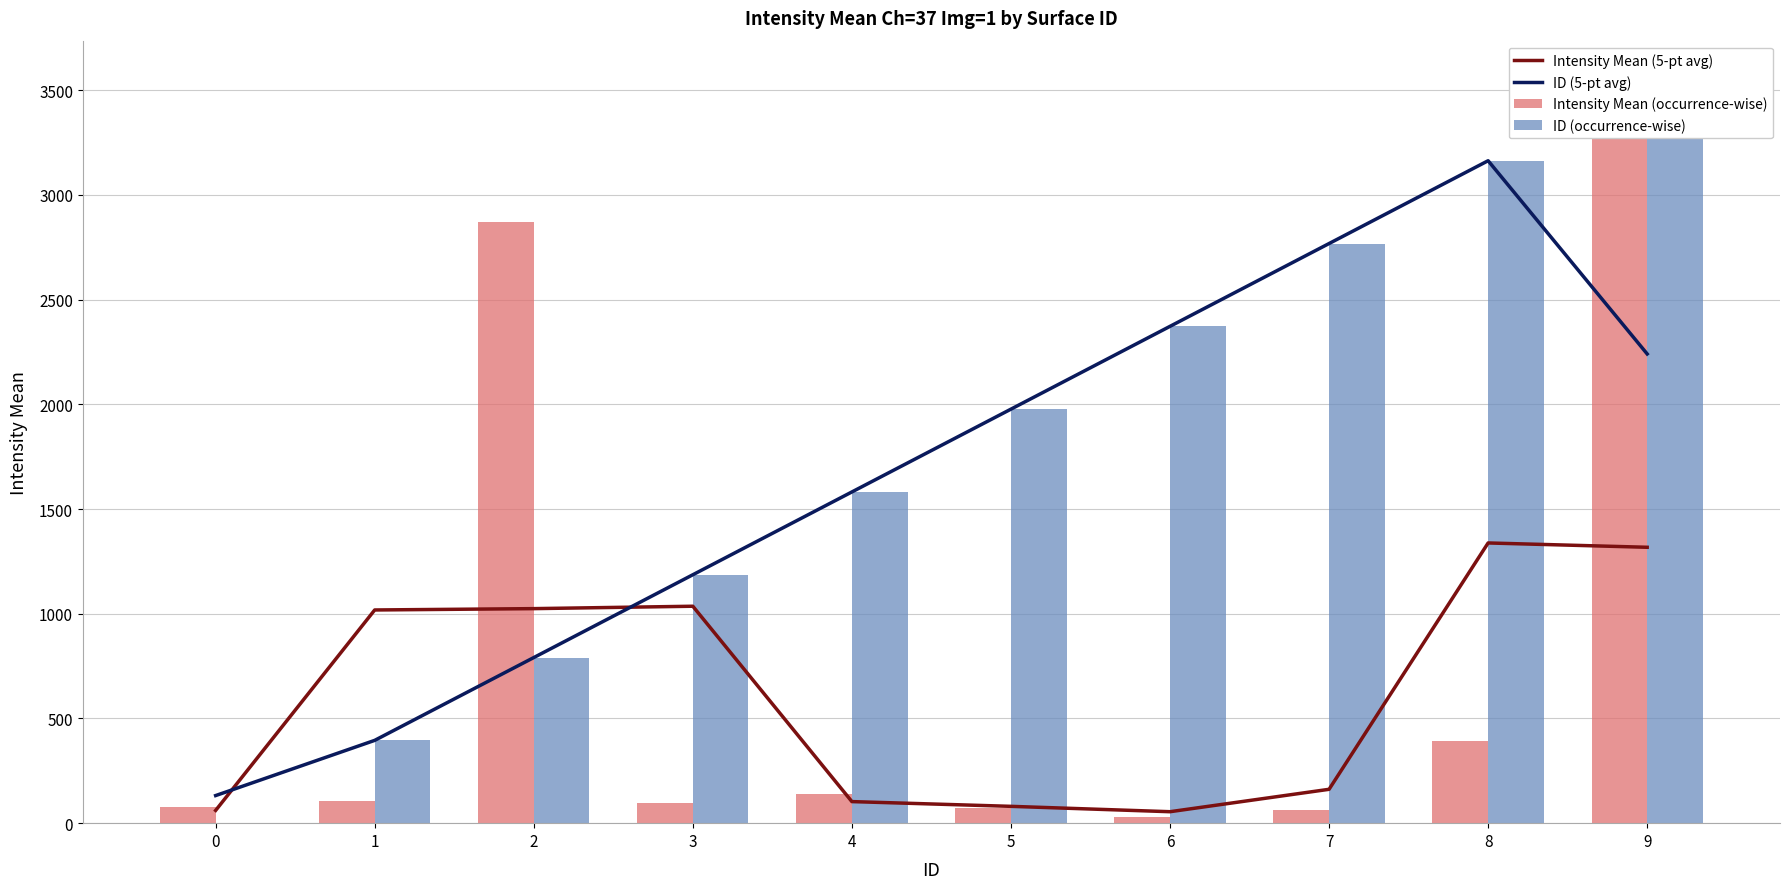

Are the bars grouped side by side (vs. stacked)?

Yes